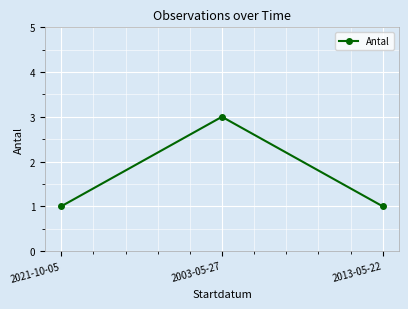

What is the value of the 3rd point from the left?

1